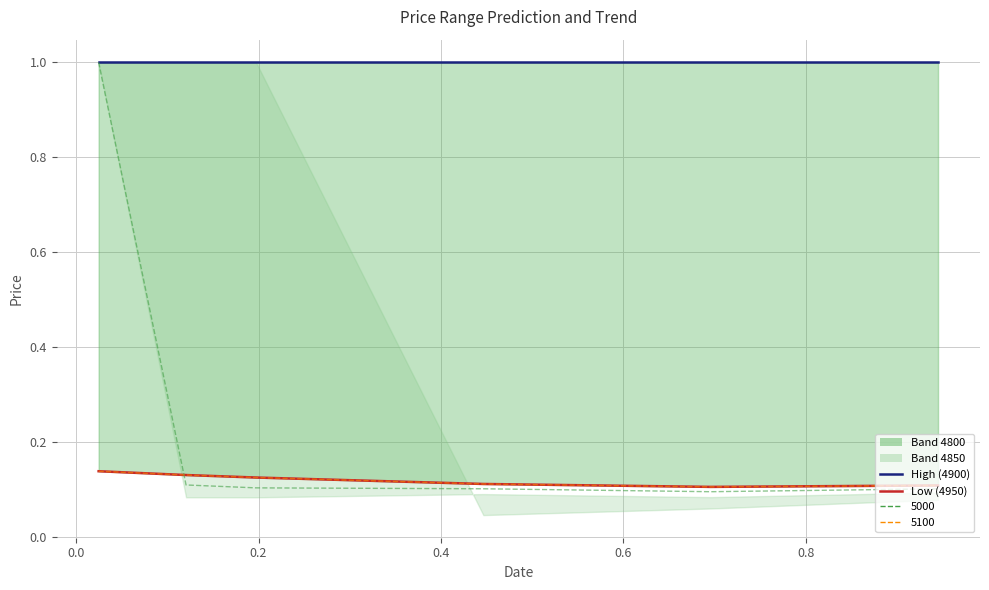

Does the chart have visible grid lines?

Yes